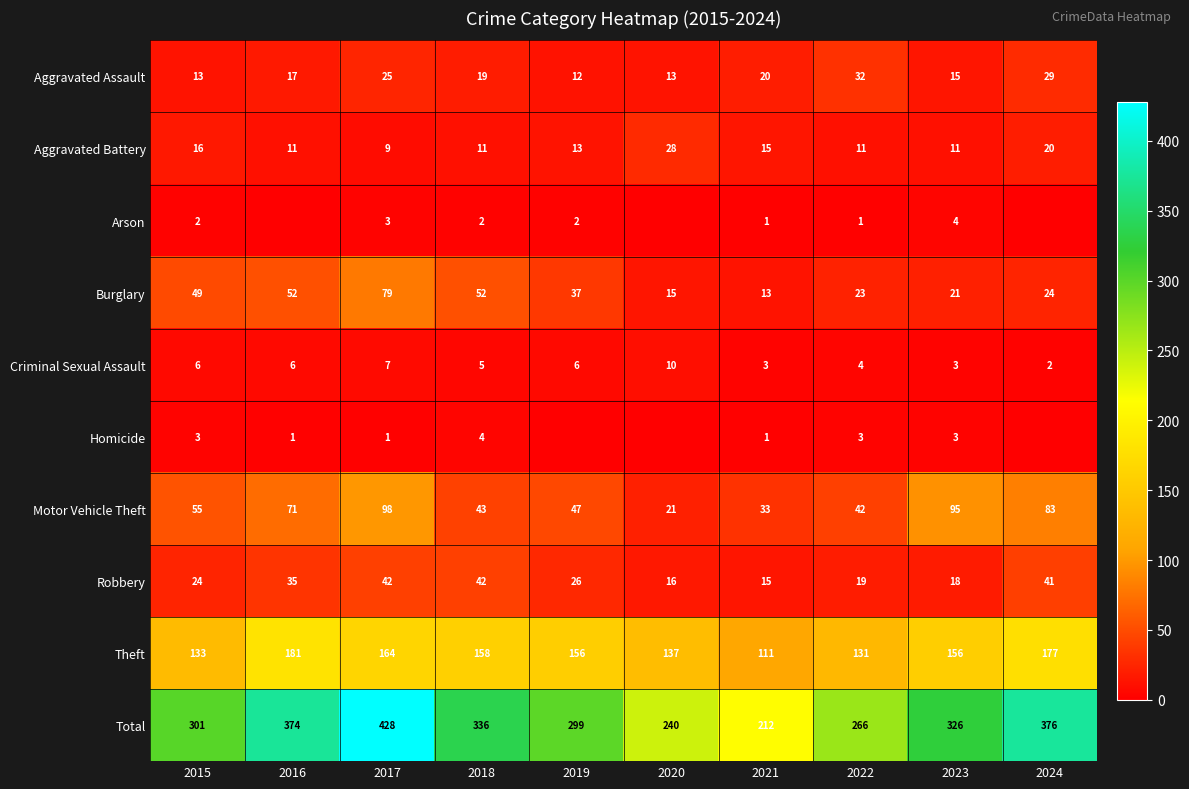

At which category does the chart reach its peak across all series?

2017